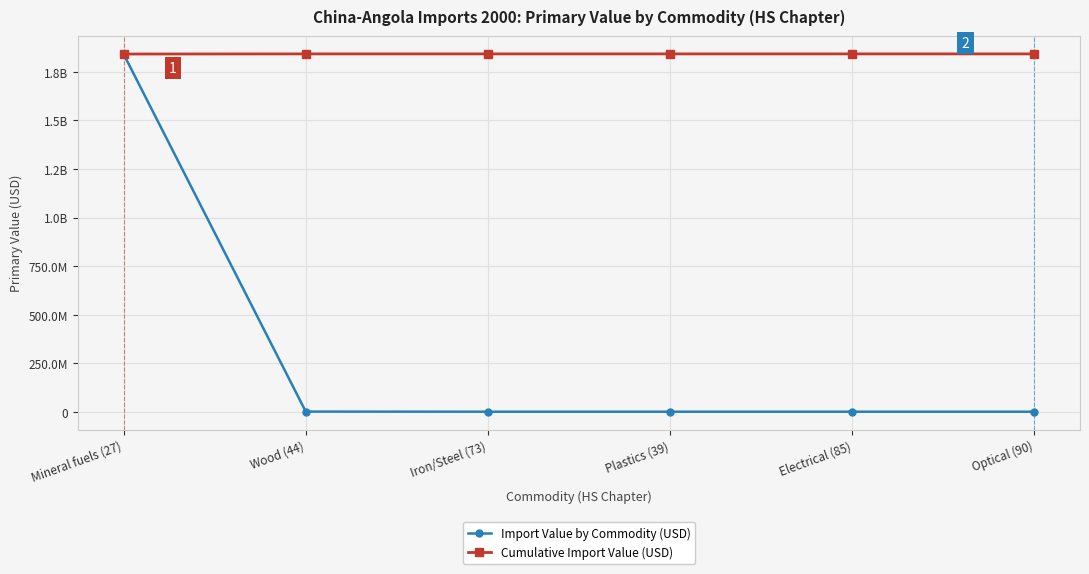

At how many categories does at least one series exceed 1646034236?

6